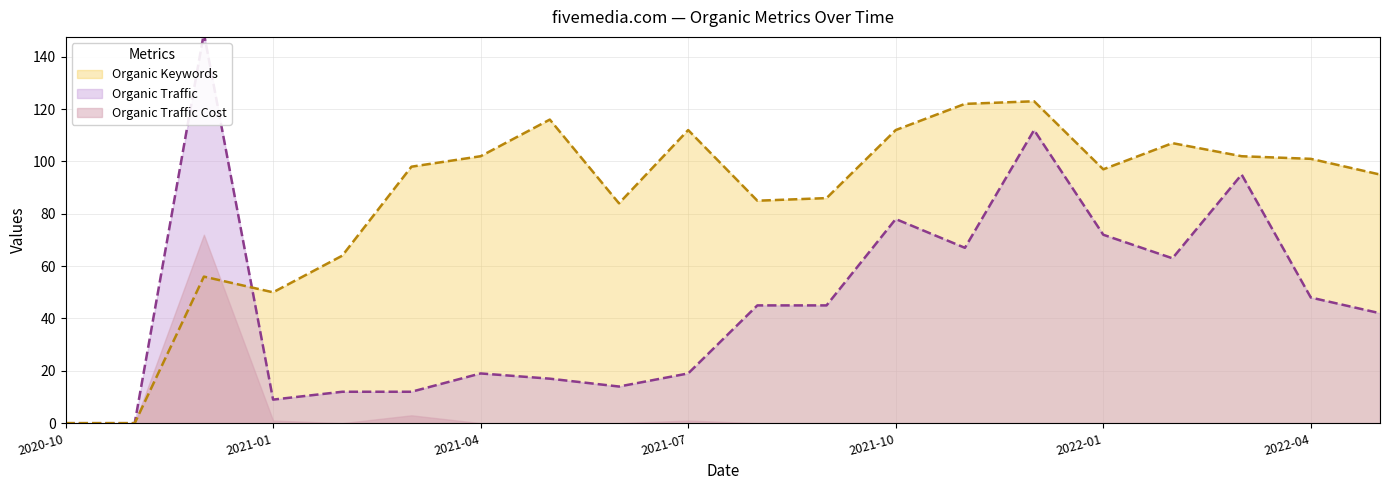

What is the difference between the Organic Traffic values at 2021-05 and 2021-12?

95